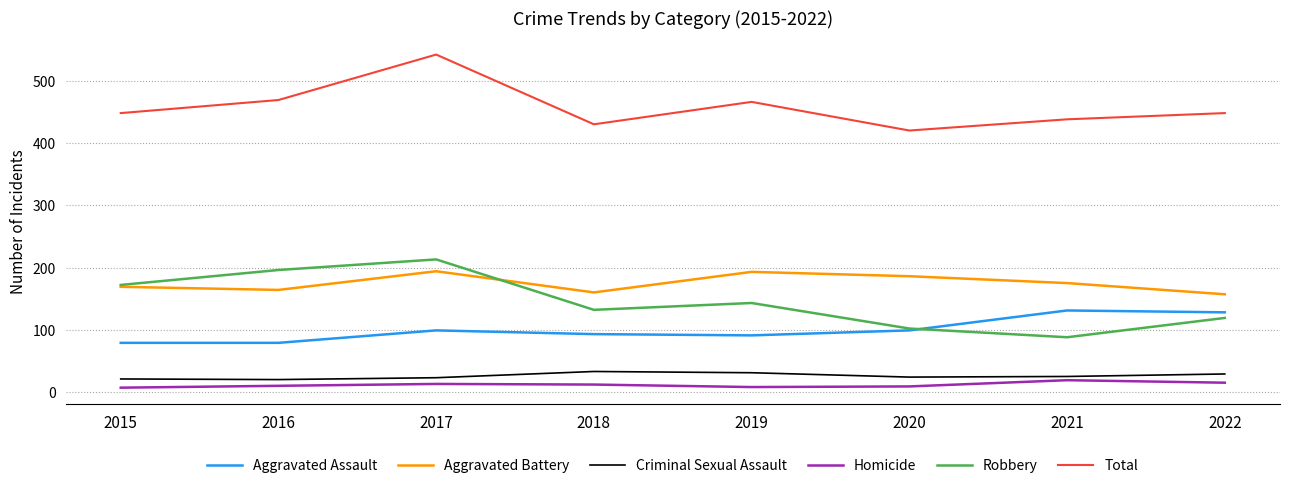

At which category is the sum across all series the highest?

2017